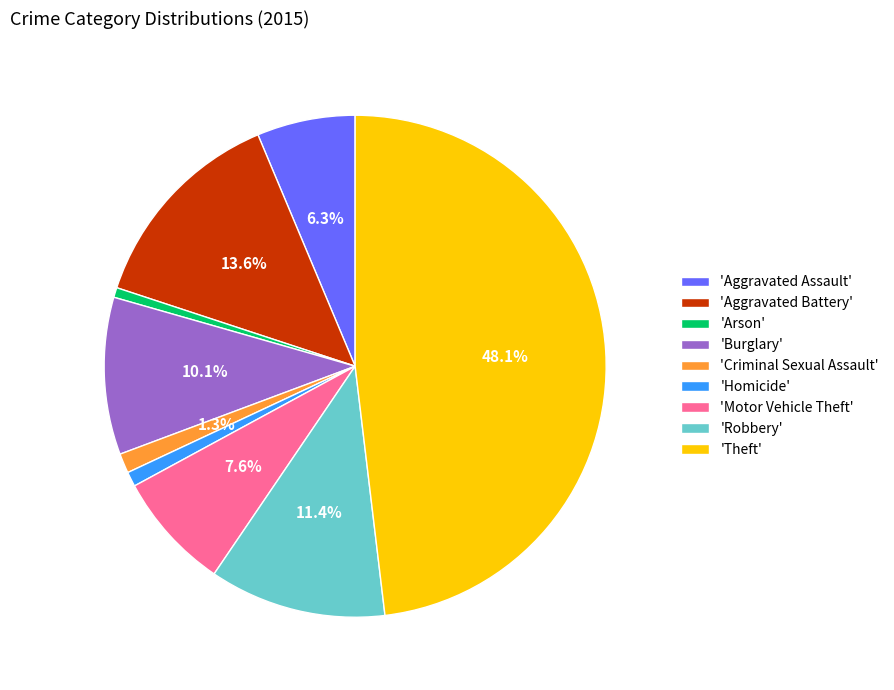

How much of the chart is everything except 'Motor Vehicle Theft'?

92.4%